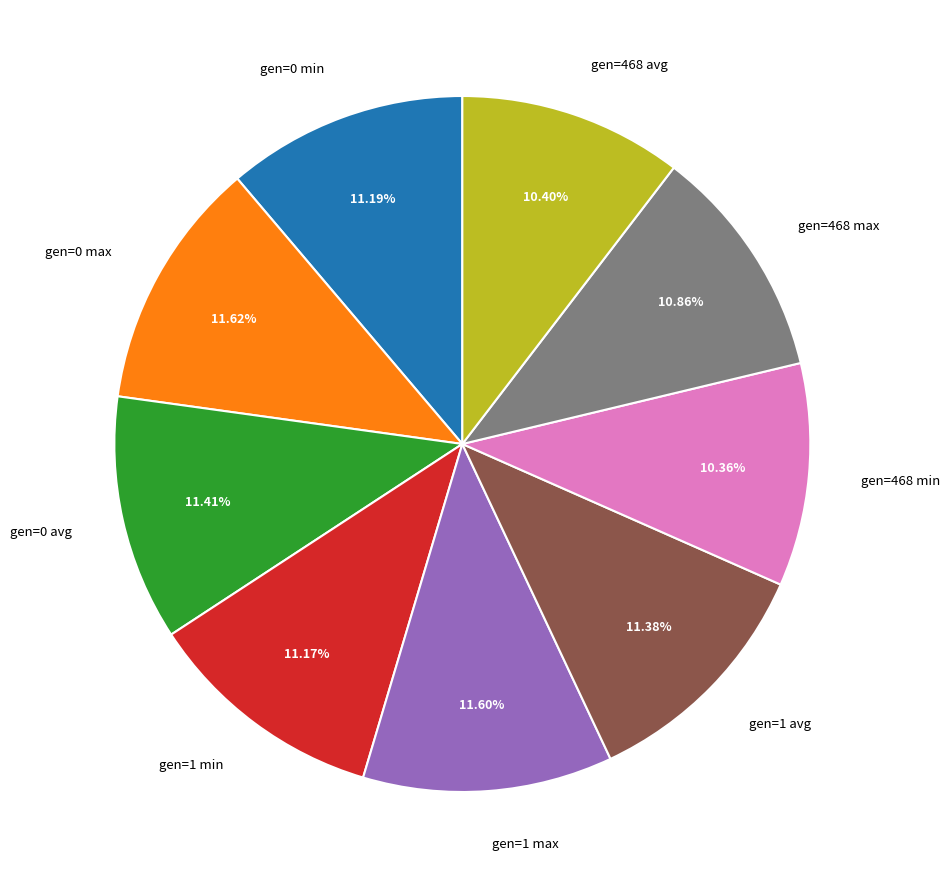

To the nearest percent, what is the average slice percentage?

11%